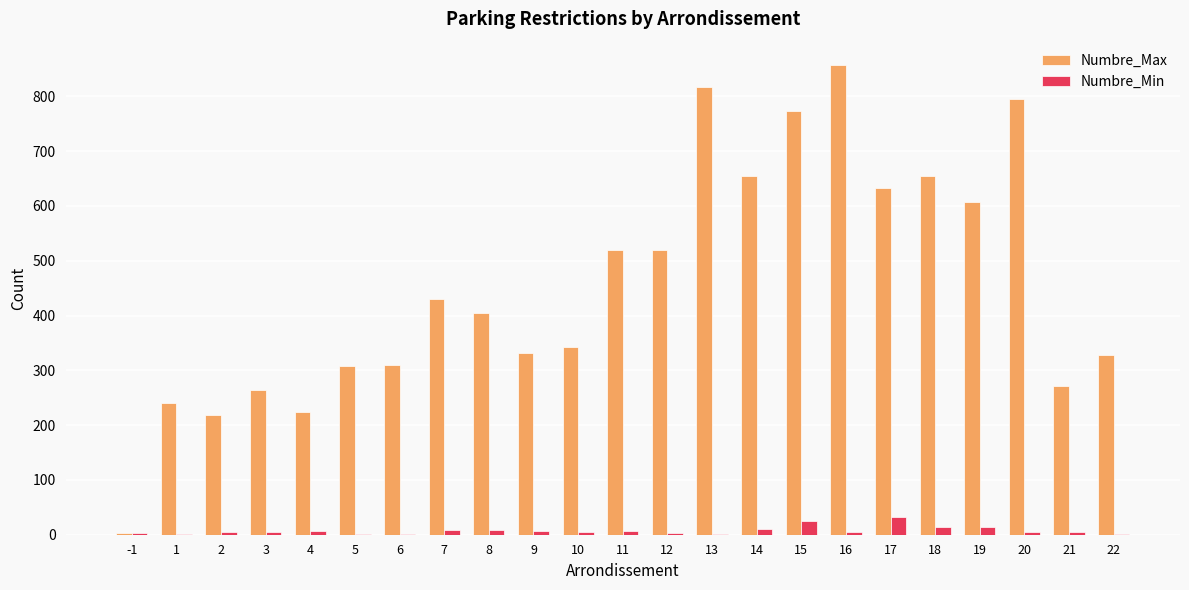

Count the number of data series in this chart.

2